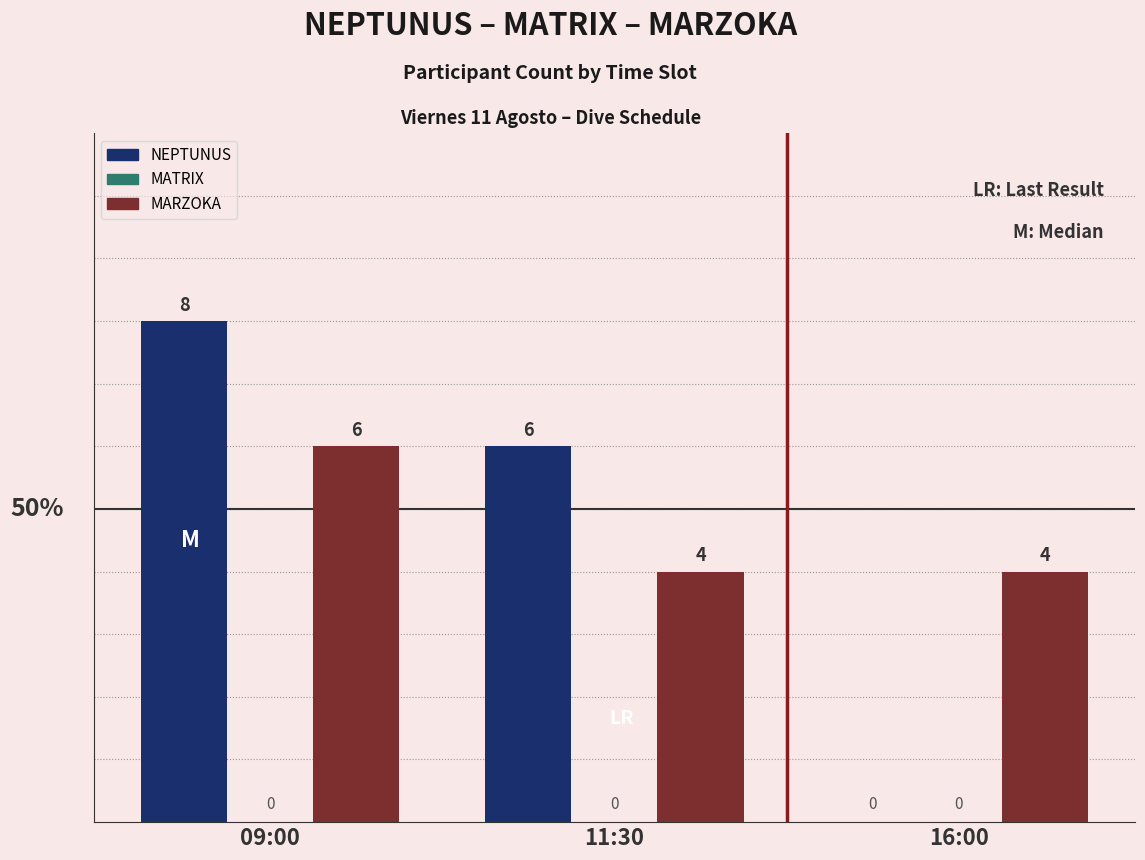

Does the chart contain stacked bars?

No